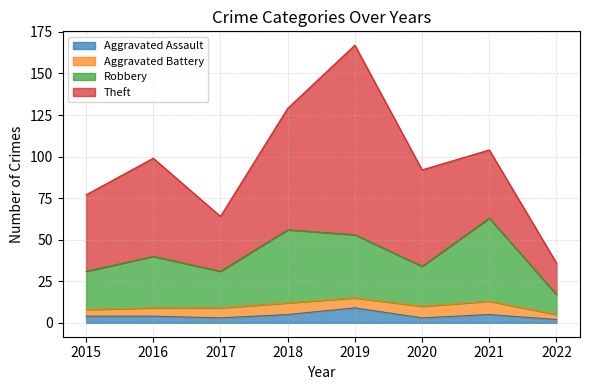

At which category is the sum across all series the highest?

2019